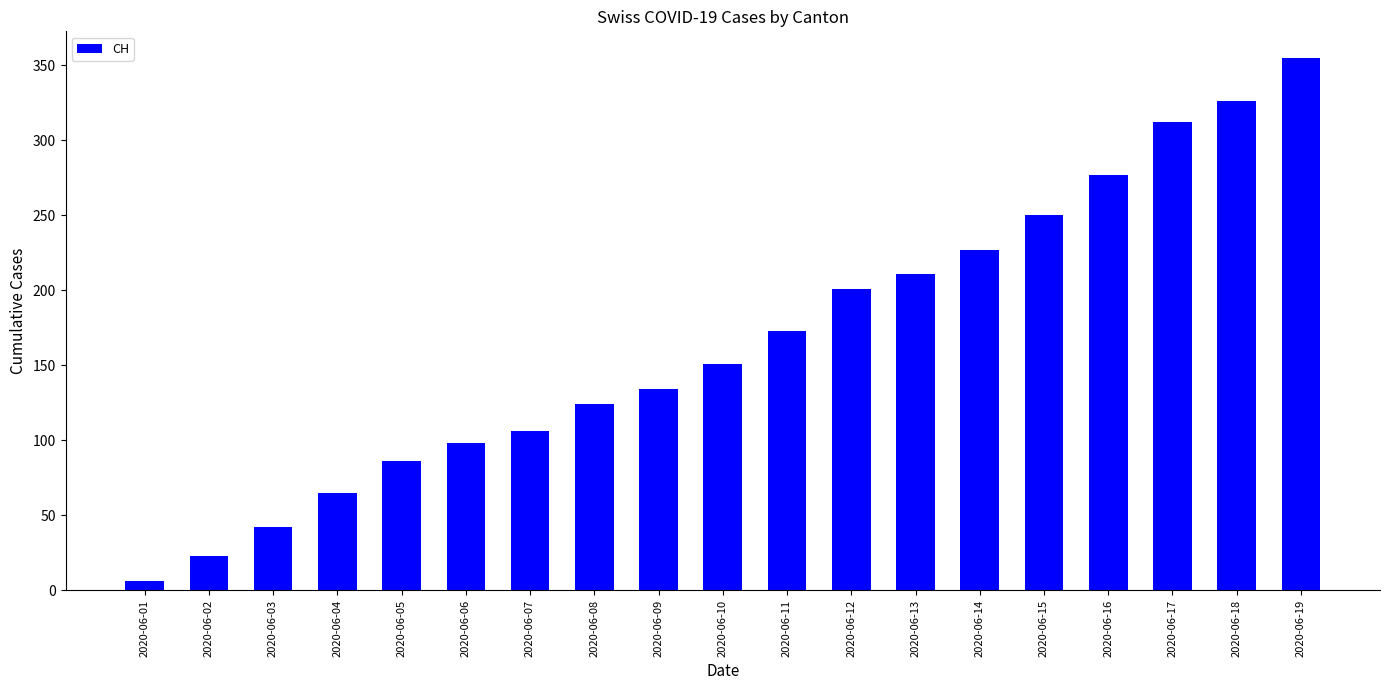

Rank the categories by value from highest to lowest.

2020-06-19, 2020-06-18, 2020-06-17, 2020-06-16, 2020-06-15, 2020-06-14, 2020-06-13, 2020-06-12, 2020-06-11, 2020-06-10, 2020-06-09, 2020-06-08, 2020-06-07, 2020-06-06, 2020-06-05, 2020-06-04, 2020-06-03, 2020-06-02, 2020-06-01